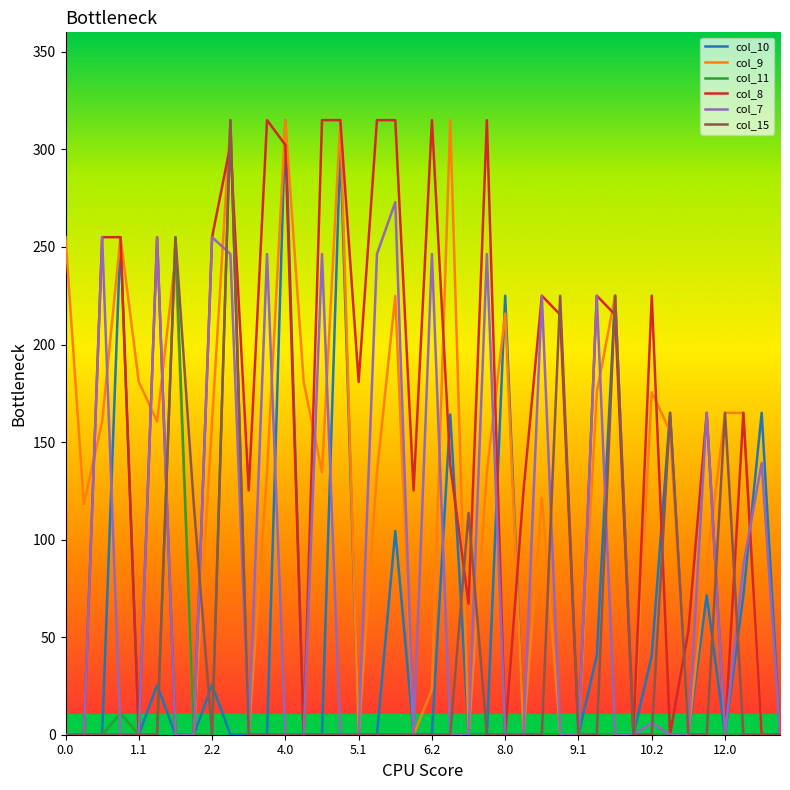

What is the greatest value displayed?

315.0